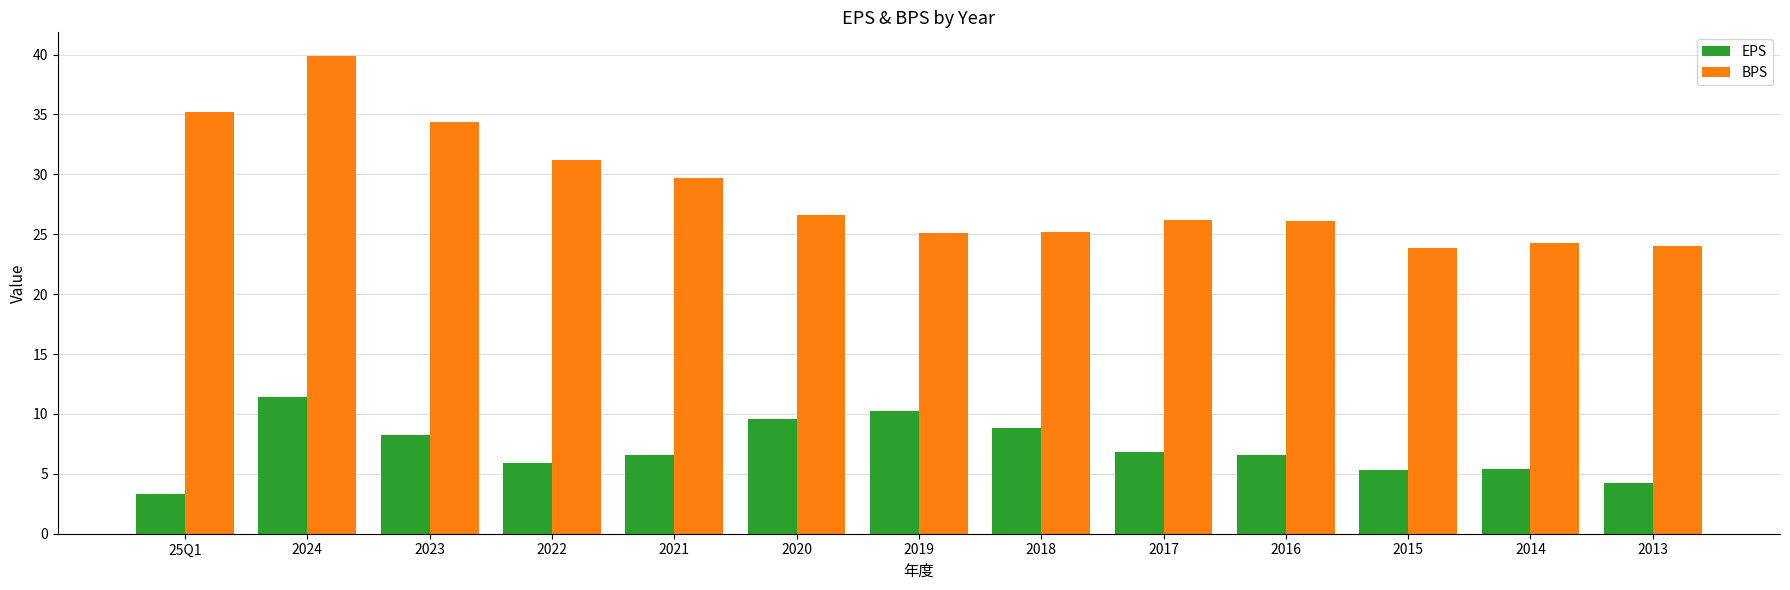

The EPS series shows 3.3 at 25Q1. True or false?

True